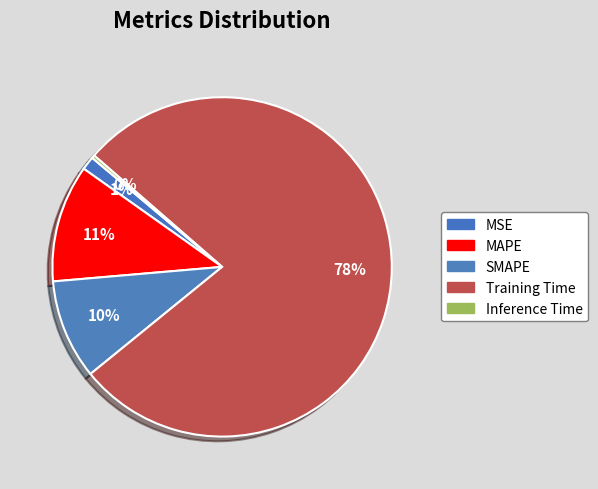

Which category has the smallest portion of the pie?

Inference Time